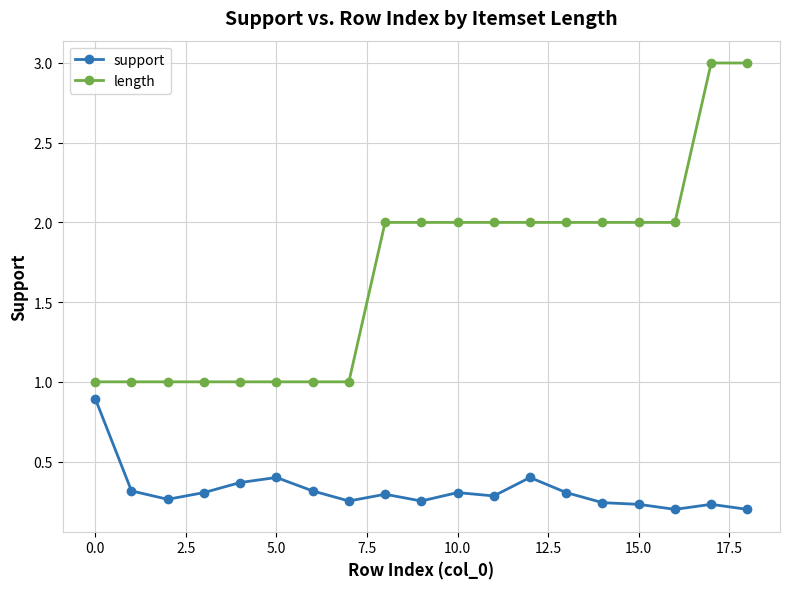

How many lines are shown in the chart?

2